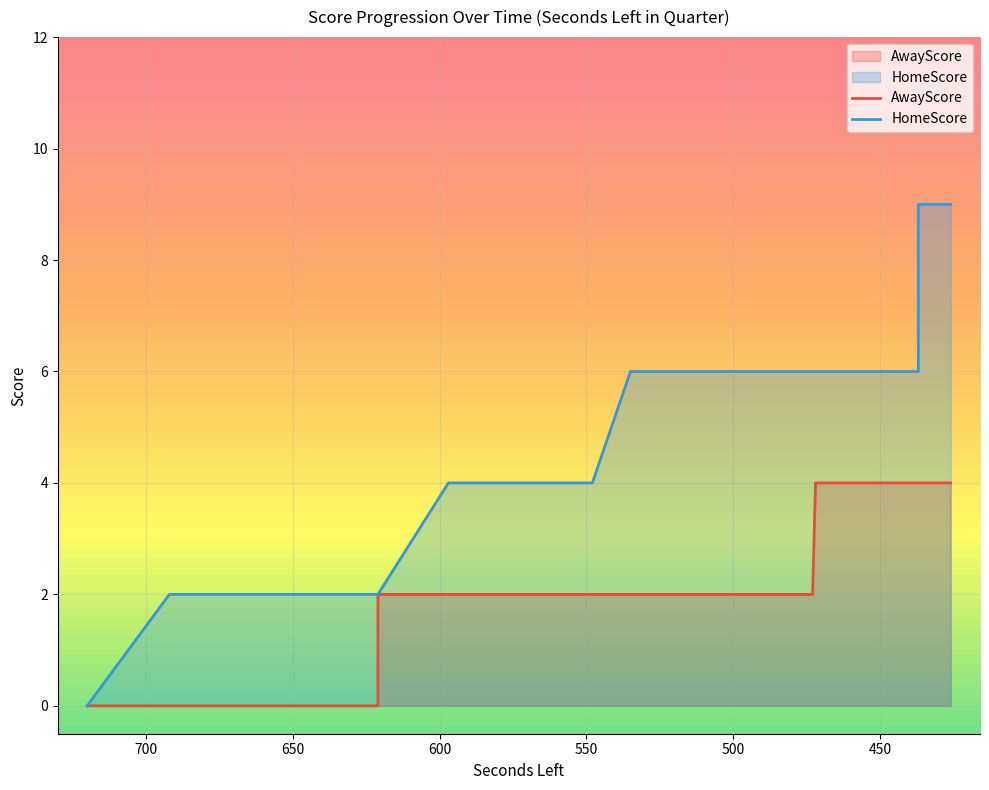

True or false: HomeScore and AwayScore intersect in this chart.

False